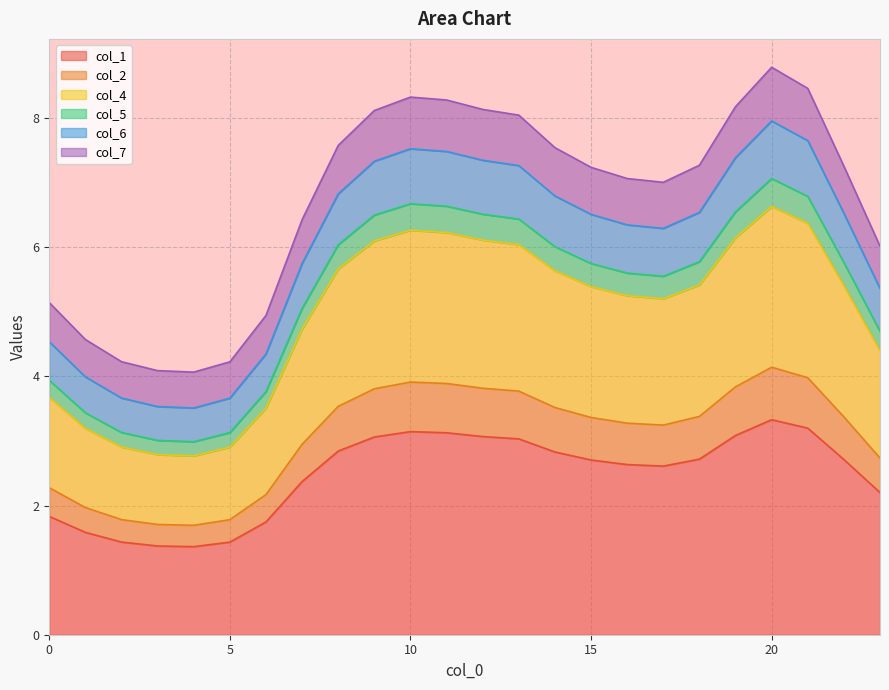

The col_7 series shows 0.4 at 1. True or false?

False